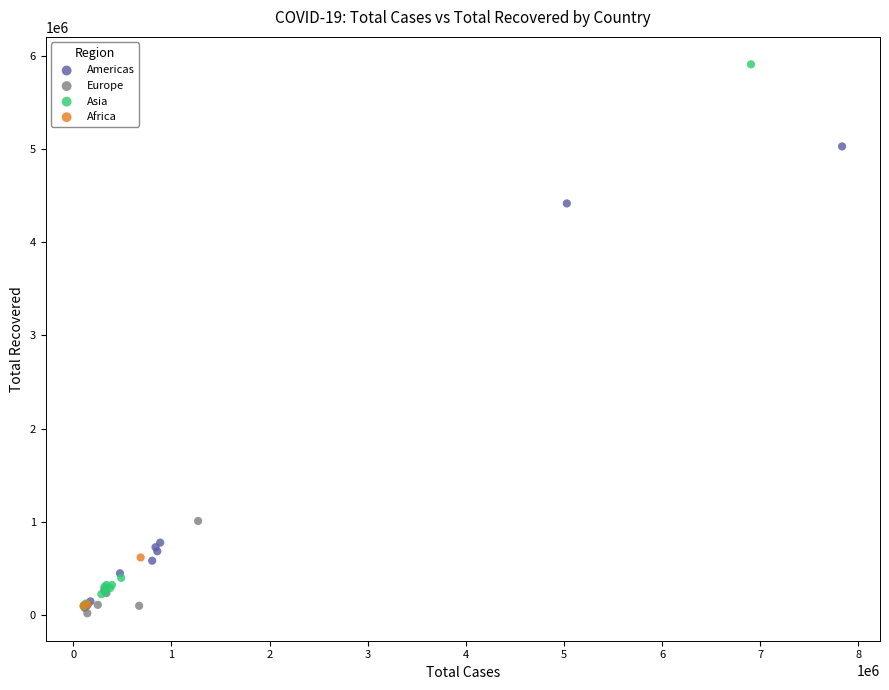

Which series has the widest spread of Y values?

Asia